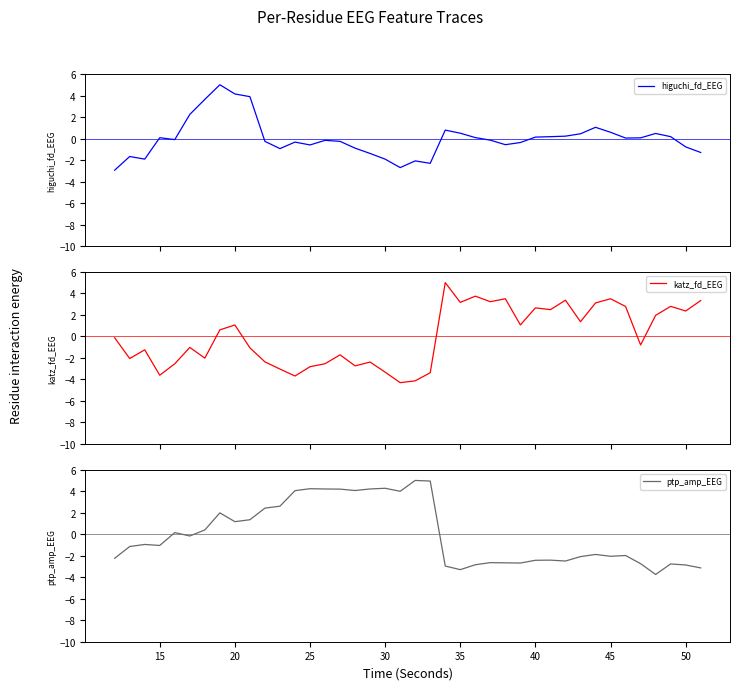

At how many categories does at least one series exceed 0?

37